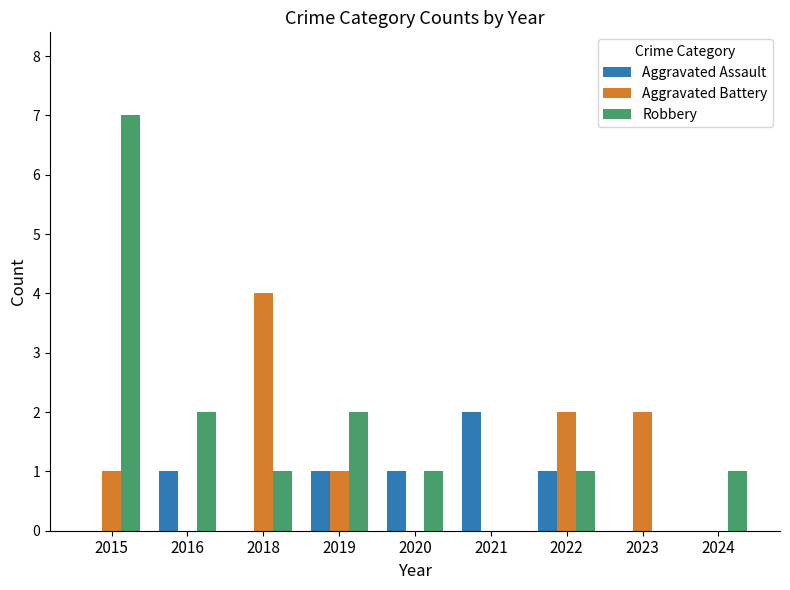

What is the total value across all series at 2022?

4